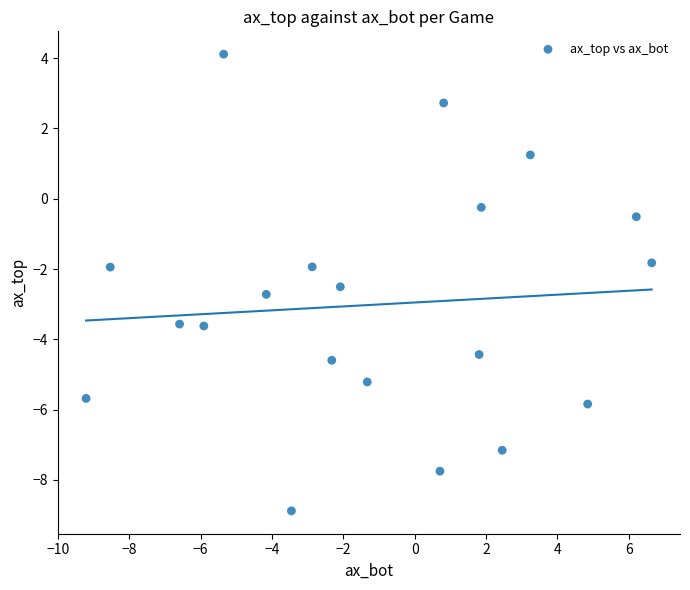

What is the range of Y values (max minus min)?

13.0